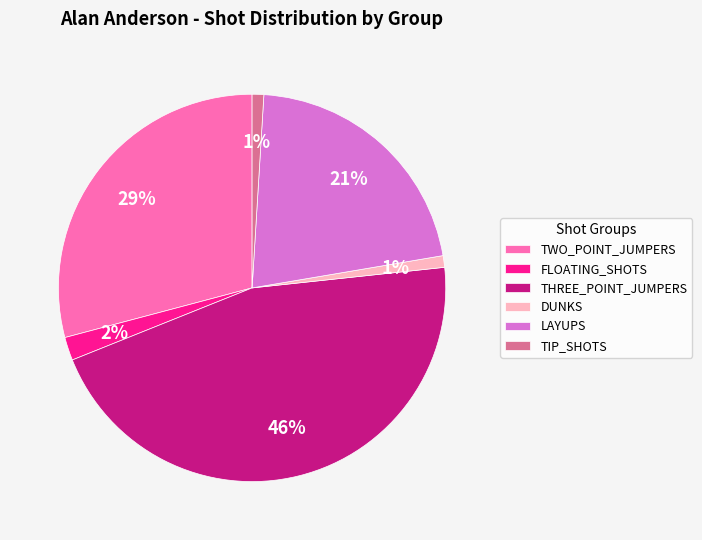

How many slices are in this pie chart?

6